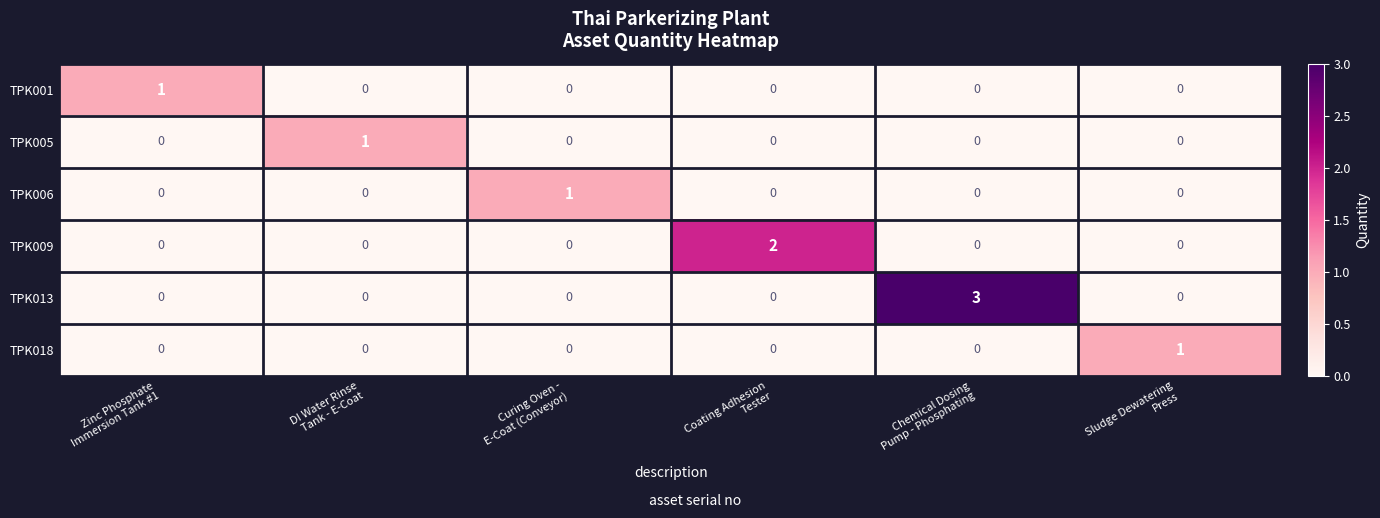

Count the TPK009 values in the range 0 to 1.

5